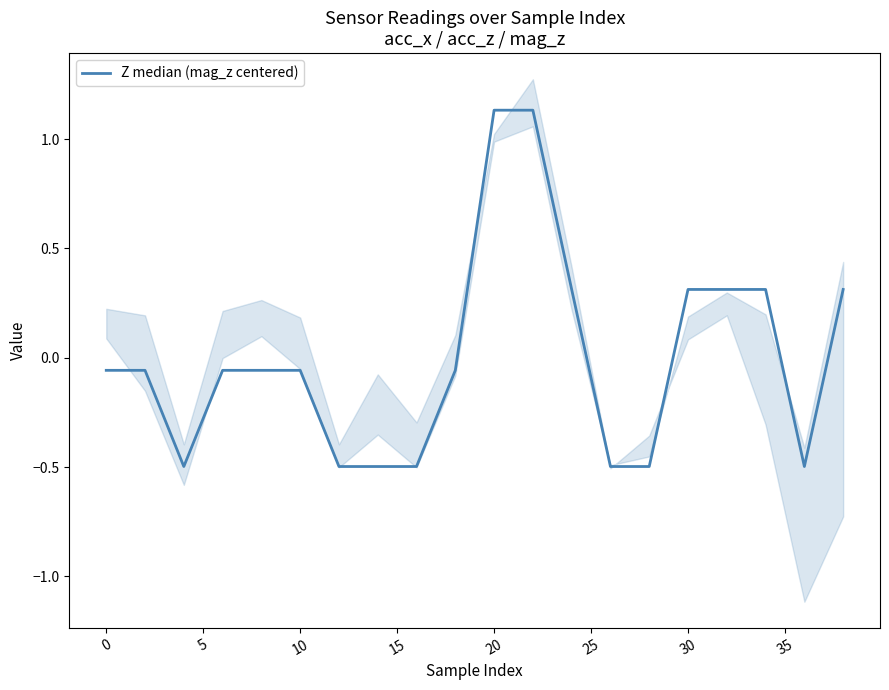

How many values are below zero?

13